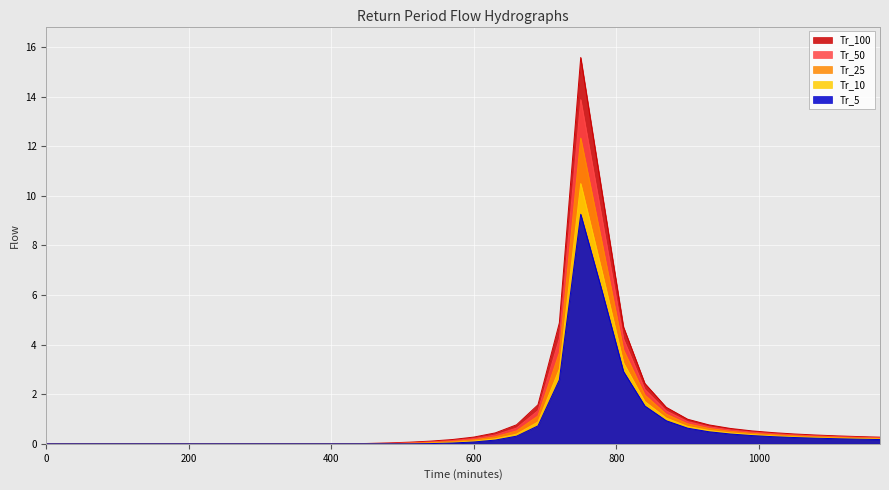

The Tr_10 series shows 0.5 at 930. True or false?

True